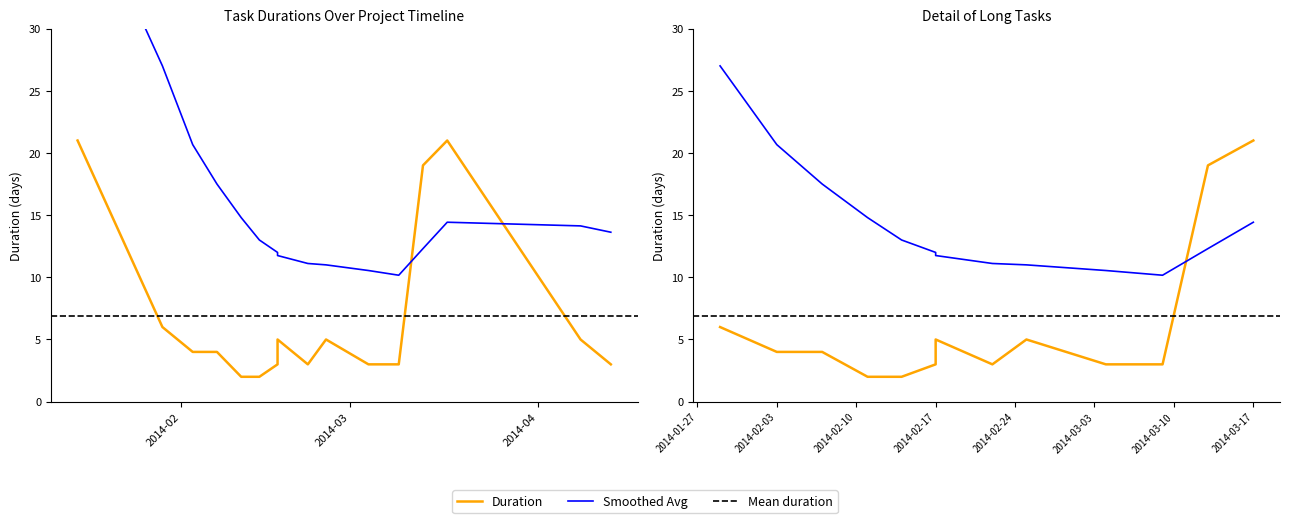

Rank the categories by value from highest to lowest.

2014-01-15, 2014-03-17, 2014-03-13, 2014-01-29, 2014-02-17, 2014-02-25, 2014-04-08, 2014-02-03, 2014-02-07, 2014-02-17, 2014-02-22, 2014-03-04, 2014-03-09, 2014-04-13, 2014-02-11, 2014-02-14